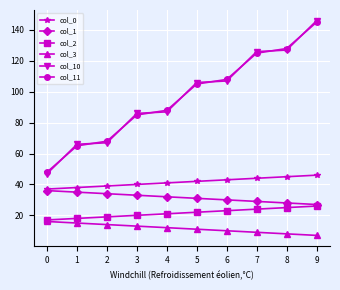

What is the value of the col_2 point at the 7th from the left?

23.0